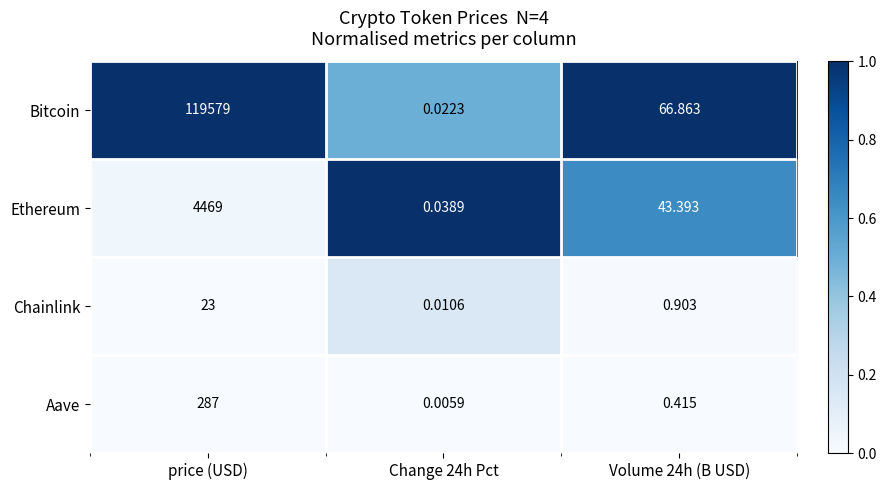

At which label does Ethereum reach its peak?

price (USD)